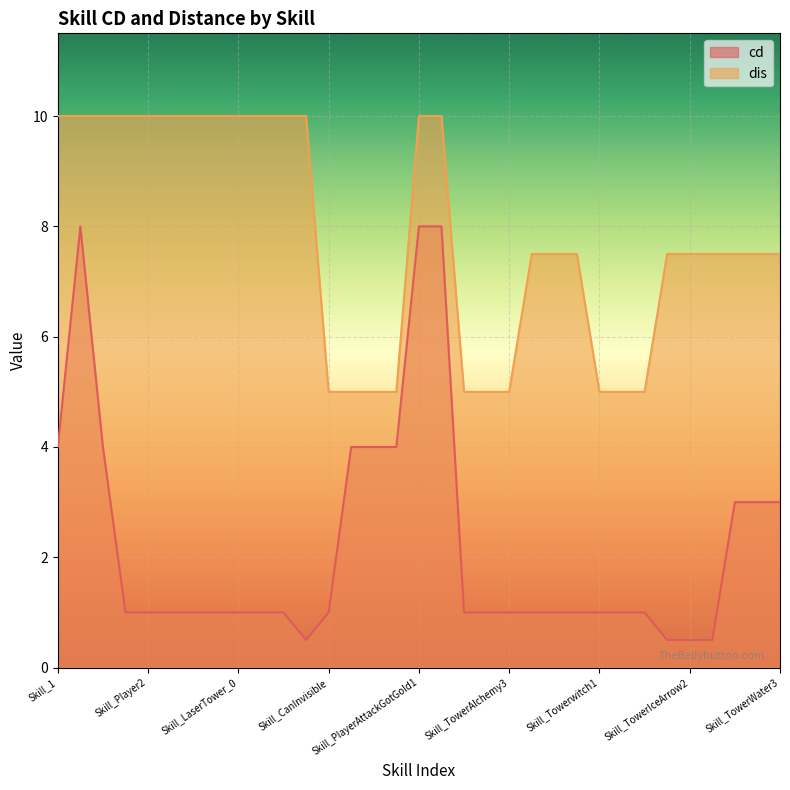

Count the number of categories in the chart.

33